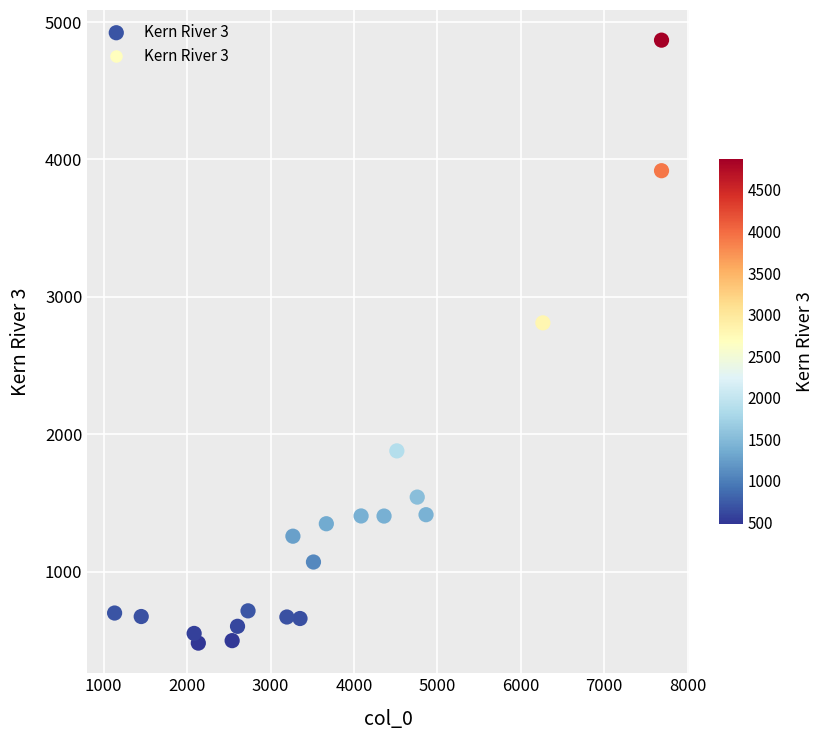

What Y value in the scatter plot is closest to 2674?

2811.5